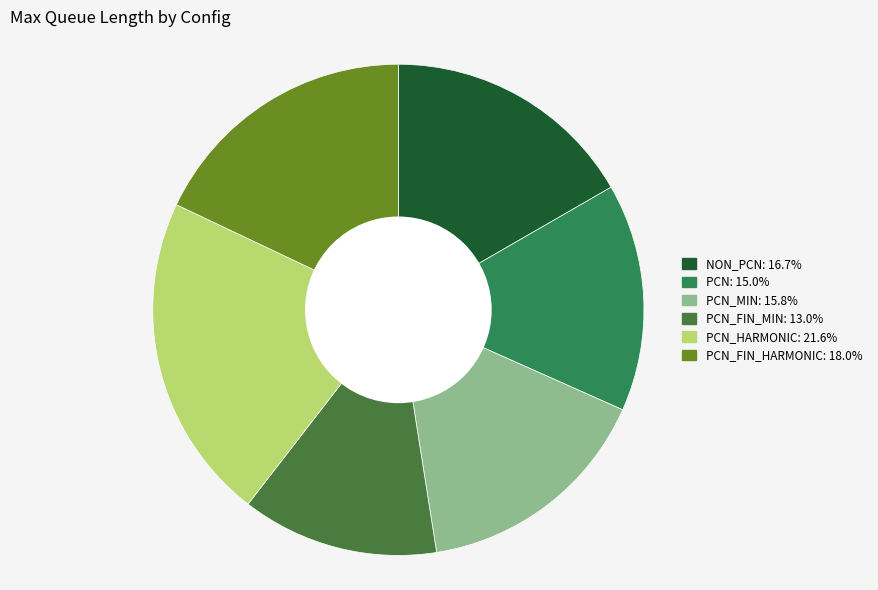

What is the smallest slice in the pie chart?

PCN_FIN_MIN